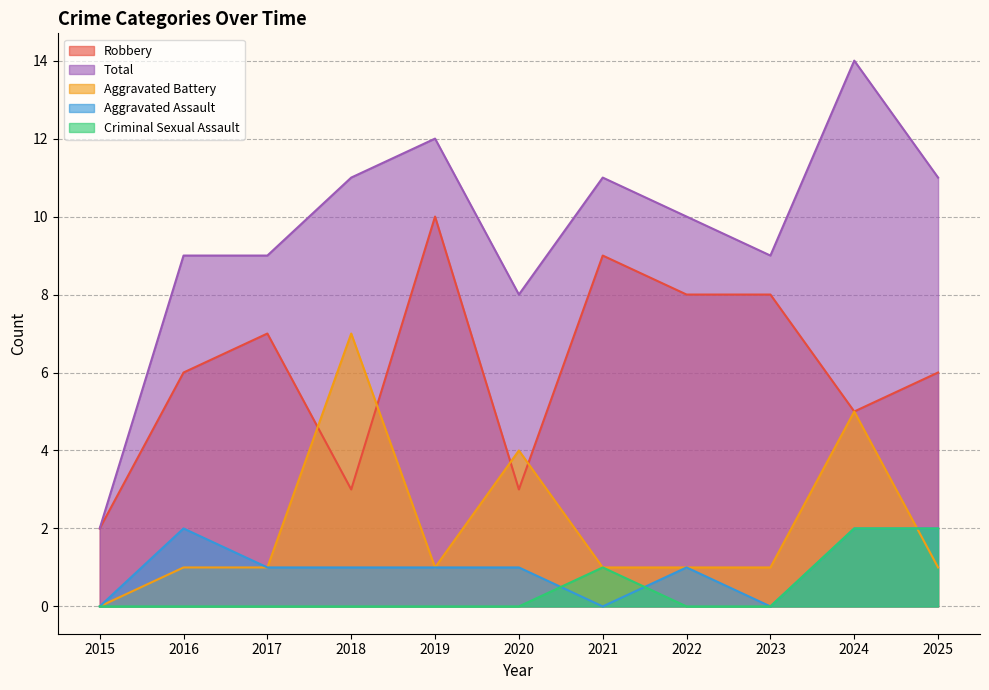

List the labels in order of Aggravated Assault value, smallest first.

2015, 2021, 2023, 2017, 2018, 2019, 2020, 2022, 2016, 2024, 2025